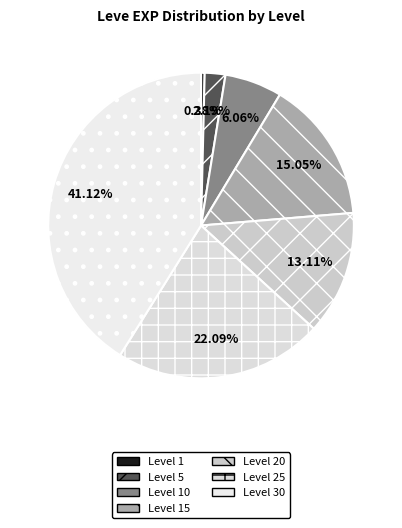

What percentage is the Level 20 slice, to the nearest percent?

13%